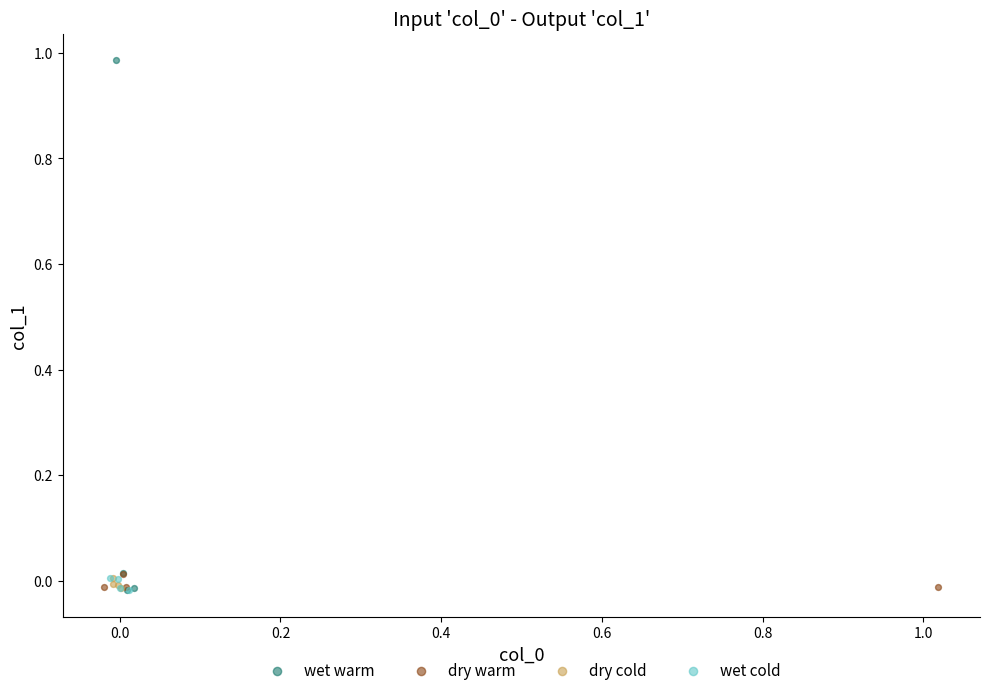

Which series contains the highest Y value?

wet warm